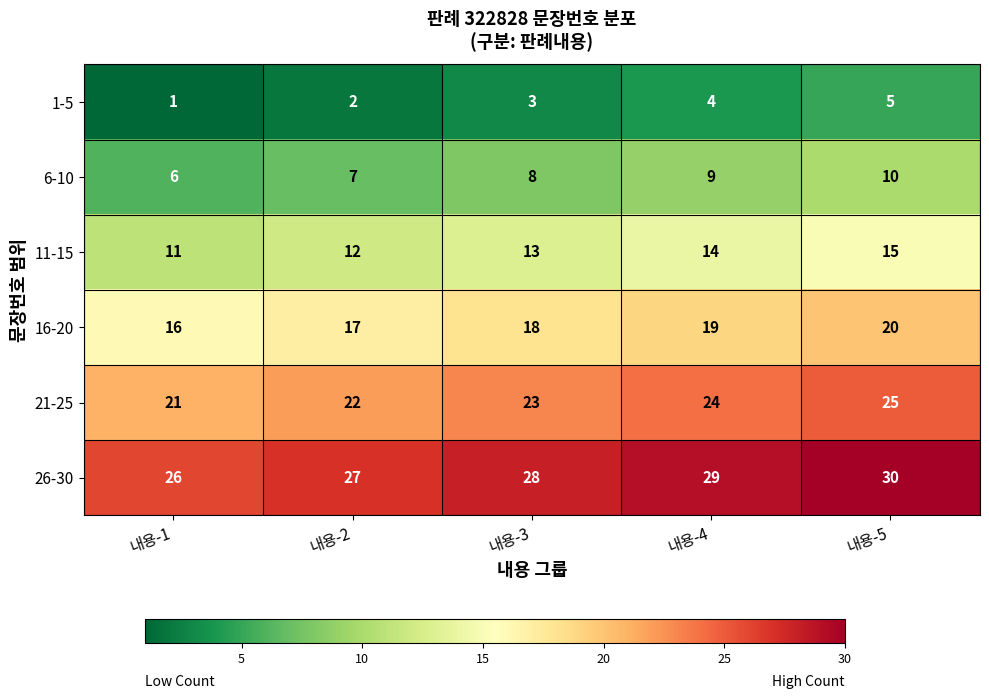

At 내용-1, list the series in order from largest to smallest.

26-30, 21-25, 16-20, 11-15, 6-10, 1-5